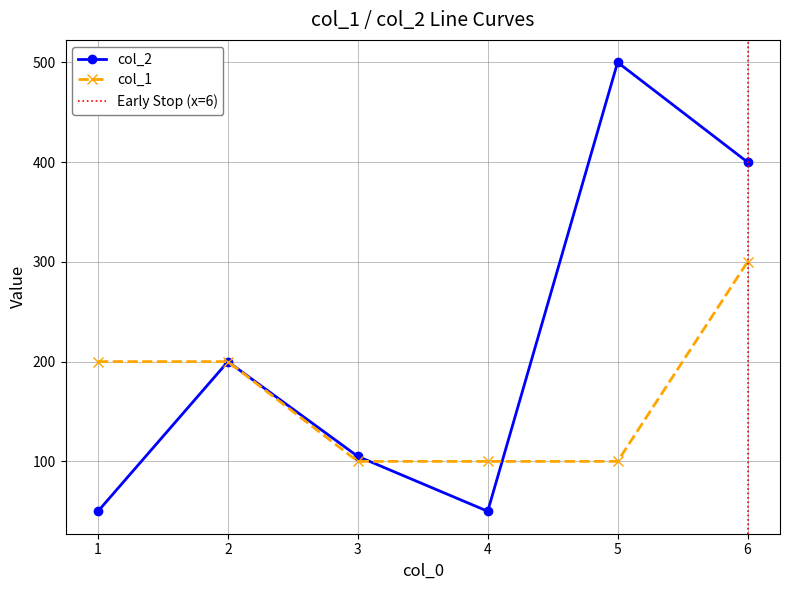

What is the value of the col_2 point at the 3rd from the left?

105